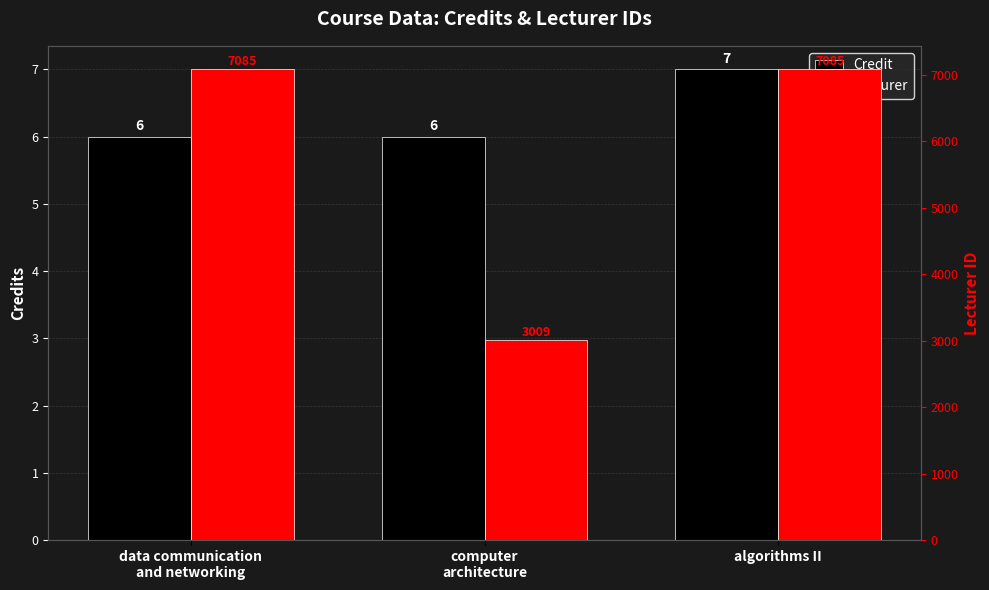

Reading left to right, list all the values displayed in this chart.

Credit: 6	6	7
Lecturer: 7085	3009	7085